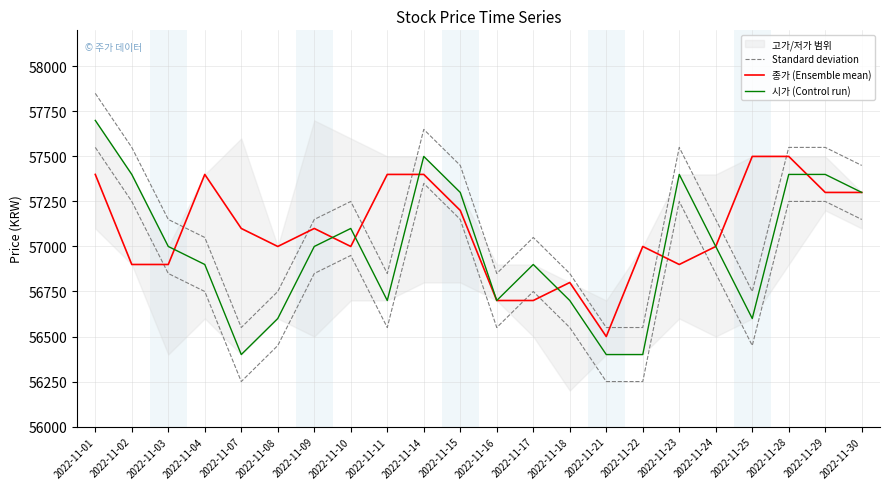

Reading left to right, transcribe all the data shown in this chart.

Standard deviation: 57850	57550	57150	57050	56550	56750	57150	57250	56850	57650	57450	56850	57050	56850	56550	56550	57550	57150	56750	57550	57550	57450
종가 (Ensemble mean): 57400	56900	56900	57400	57100	57000	57100	57000	57400	57400	57200	56700	56700	56800	56500	57000	56900	57000	57500	57500	57300	57300
시가 (Control run): 57700	57400	57000	56900	56400	56600	57000	57100	56700	57500	57300	56700	56900	56700	56400	56400	57400	57000	56600	57400	57400	57300